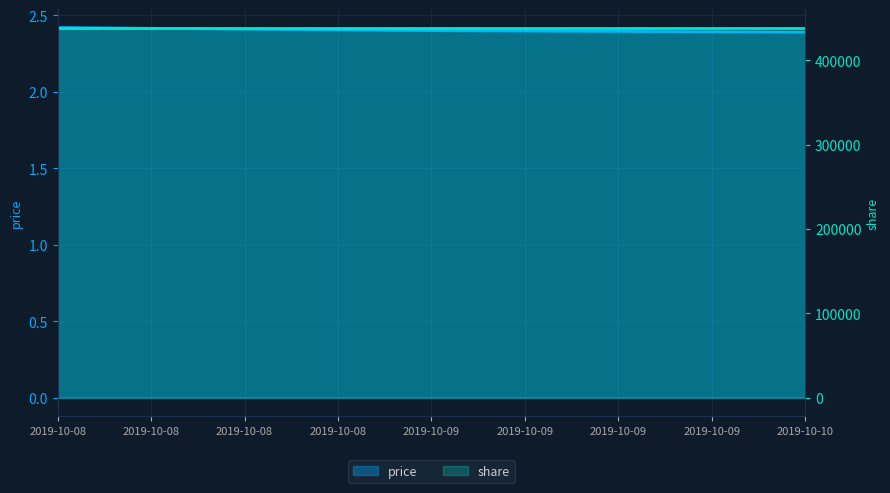

What is the greatest value displayed?

2.4